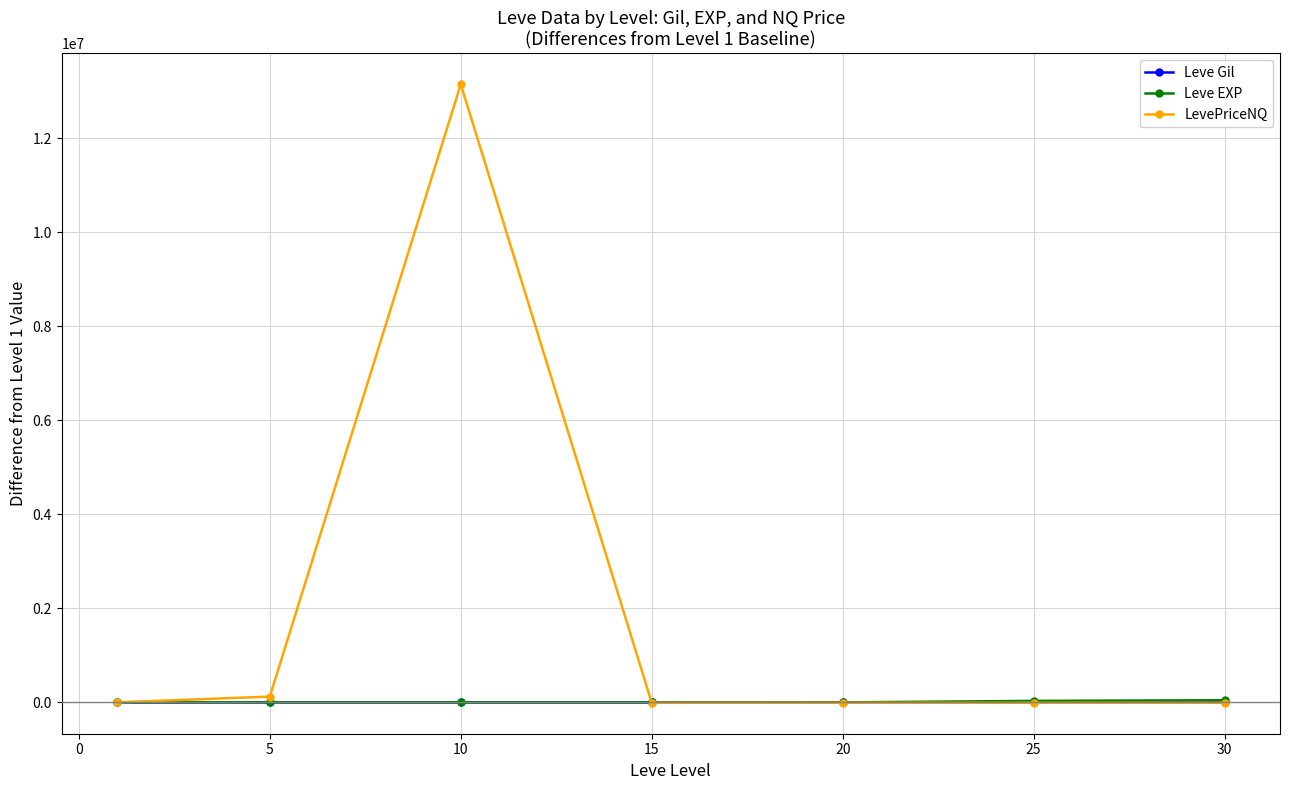

Which series has the largest range (max minus min)?

LevePriceNQ